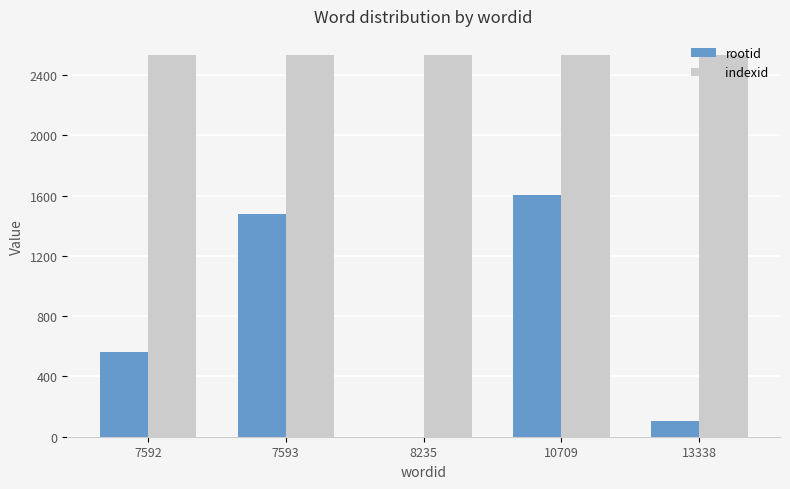

How many groups of bars are there?

5